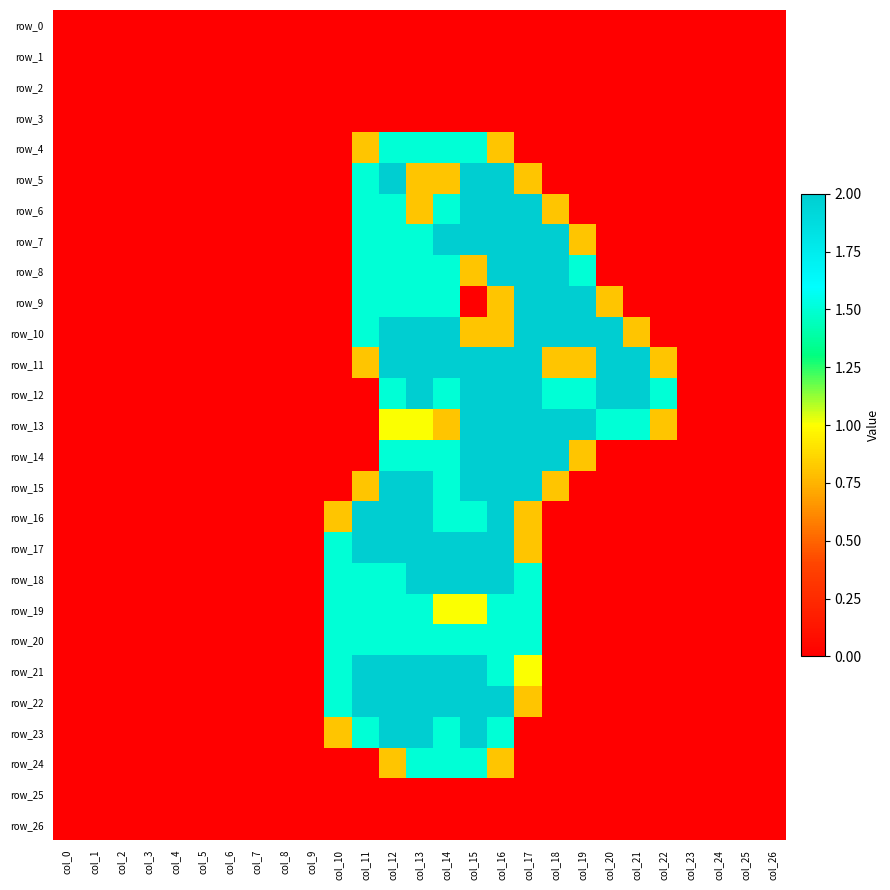

Which category has the lowest value across all series?

col_0